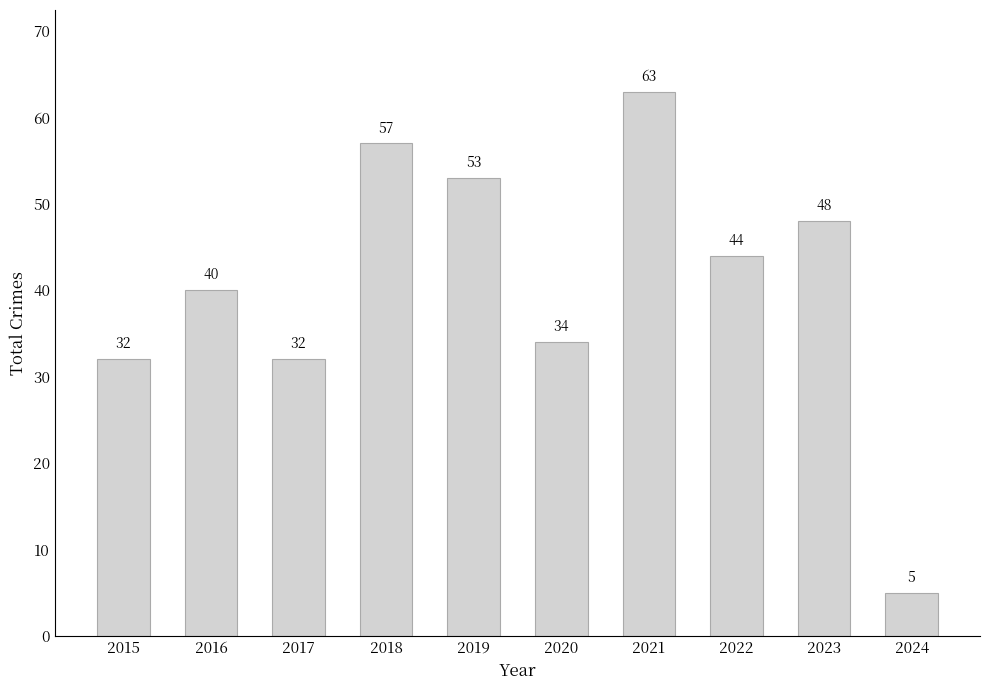

What is the value of the 3rd bar from the left?

32